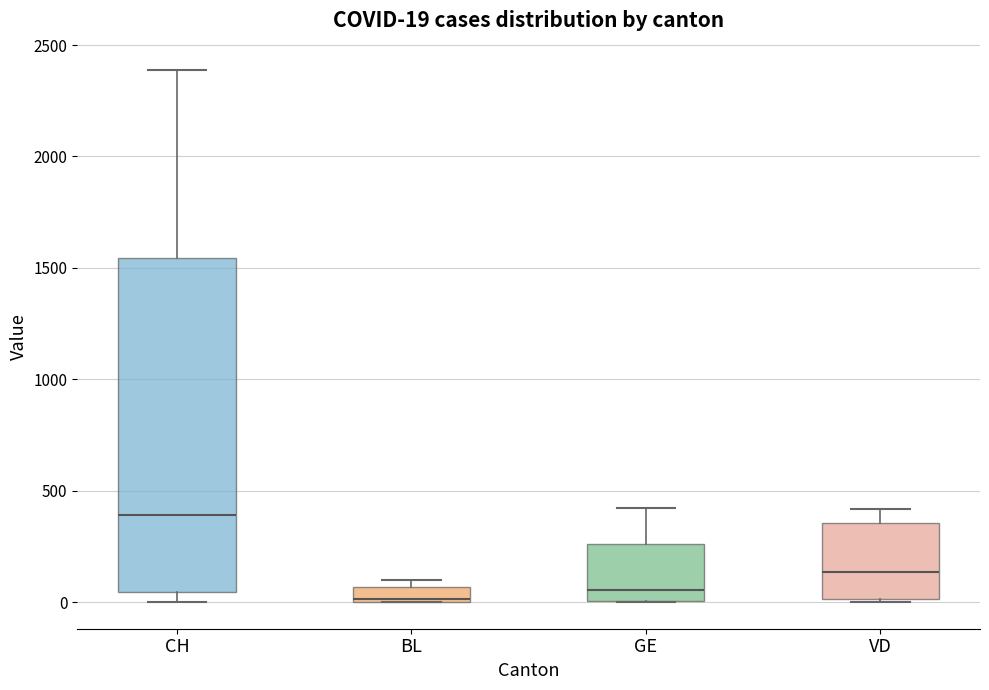

Comparing the boxes themselves (not the whiskers), which one is the tallest?

CH